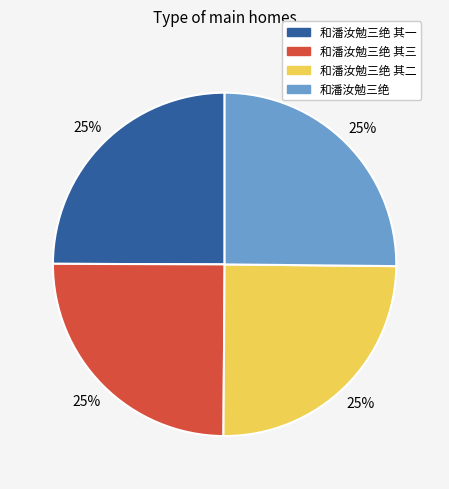

To the nearest percent, what is the average slice percentage?

25%